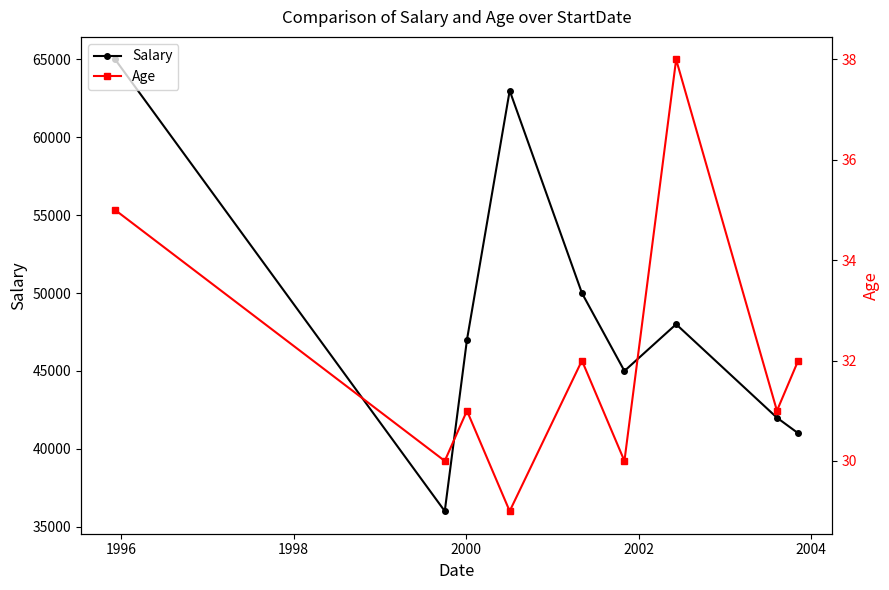

What are all the series names shown in the legend?

Salary, Age